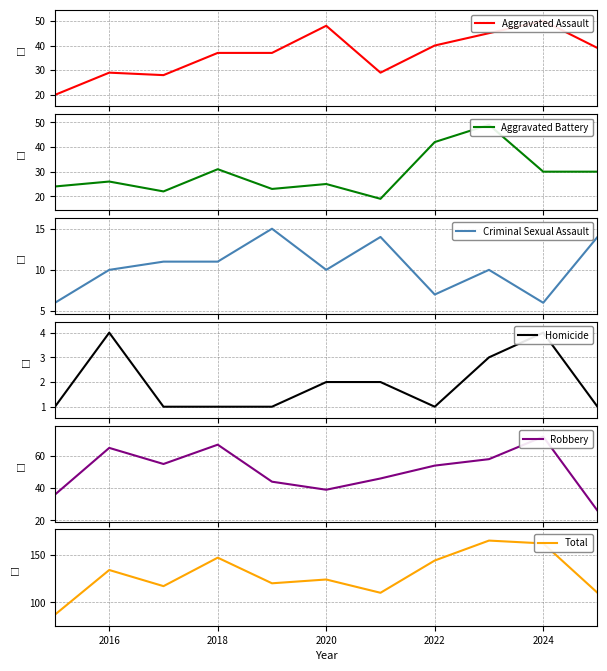

What is the lowest value of the Criminal Sexual Assault series?

6